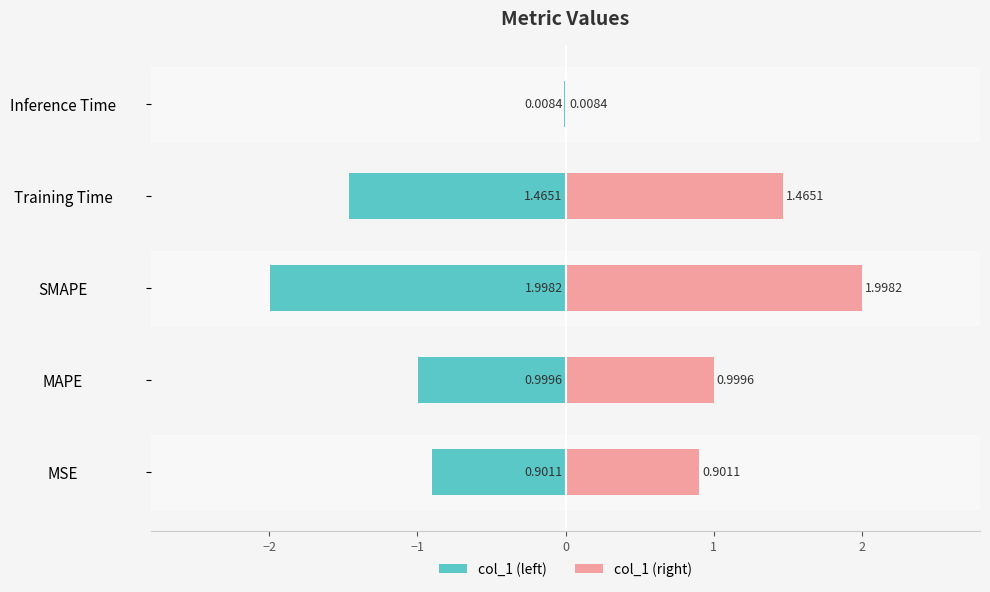

Rank the series by their average value, from lowest to highest.

col_1 (left), col_1 (right)